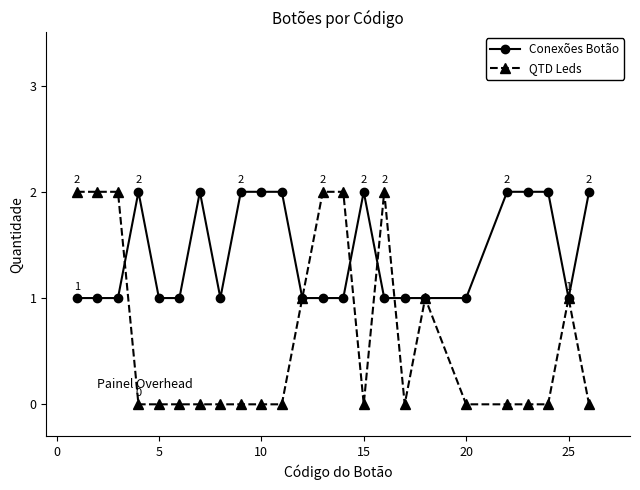

What is the value of the Conexões Botão point at the 17th from the left?

1